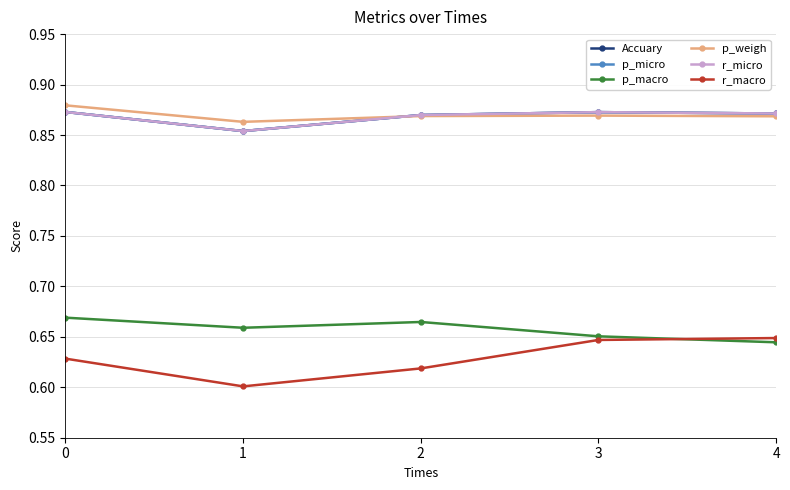

Is this an area chart (filled region under the line)?

No